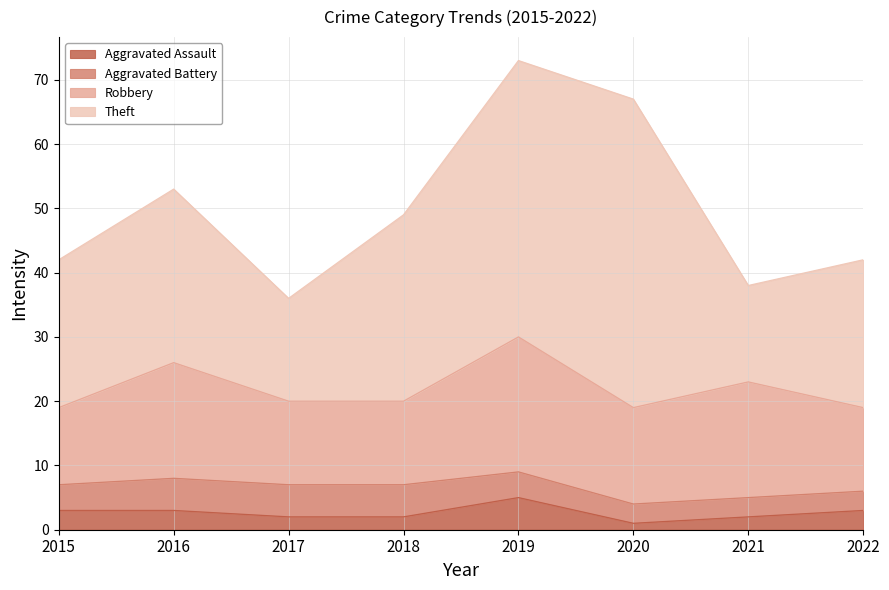

Which category has the lowest value in the Aggravated Assault series?

2020